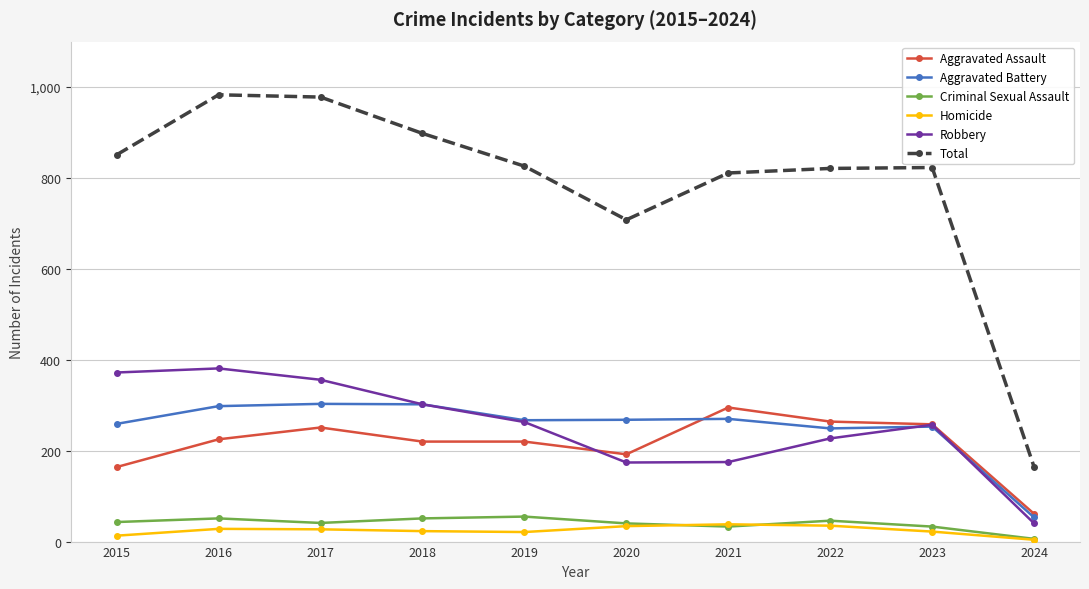

True or false: Criminal Sexual Assault and Robbery intersect in this chart.

False